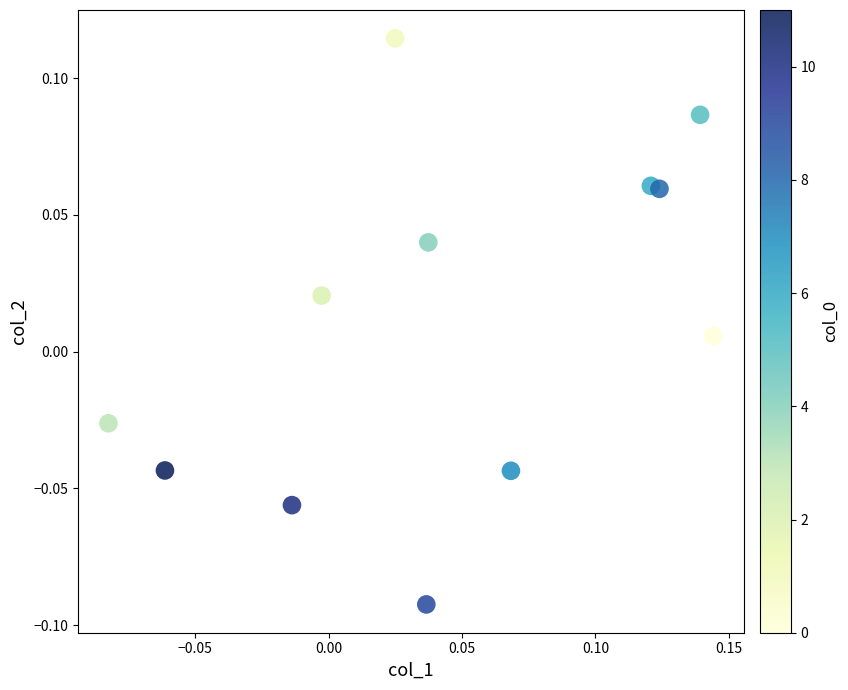

How many points are shown in the scatter plot?

12